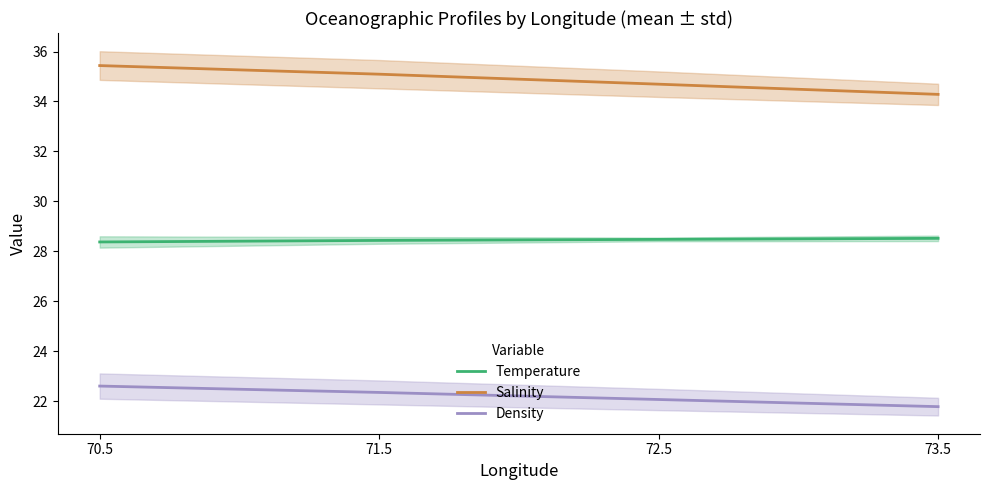

What is the difference between the Temperature values at 71.5 and 70.5?

0.1